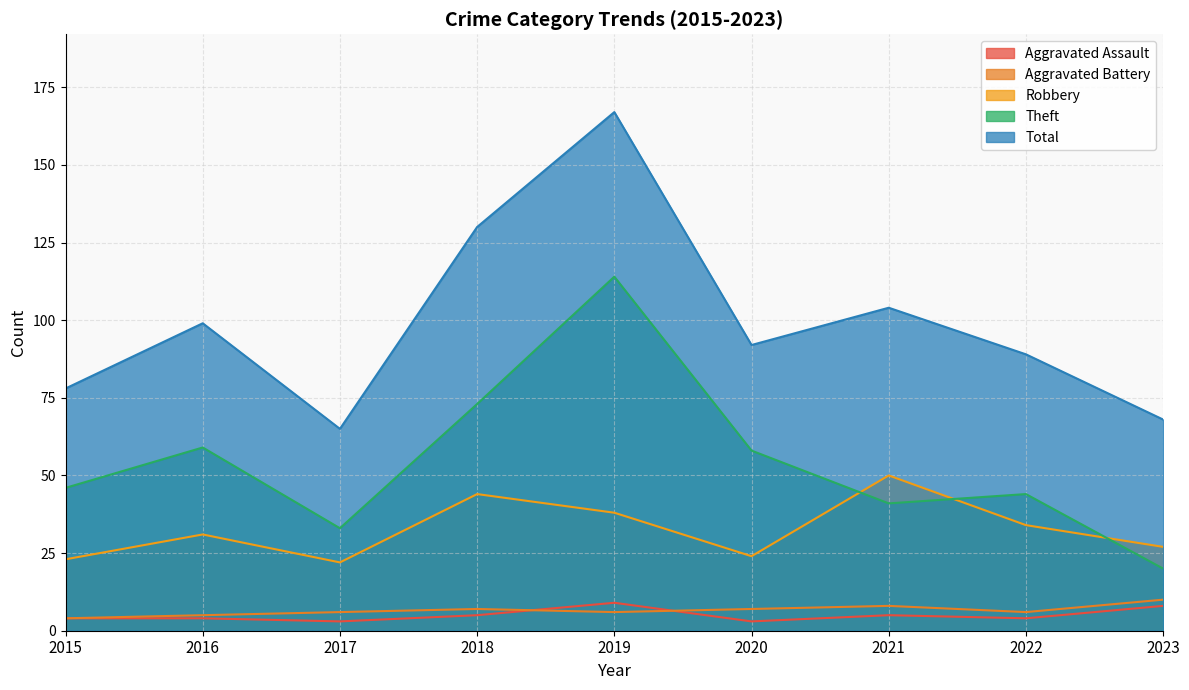

True or false: Robbery and Total intersect in this chart.

False